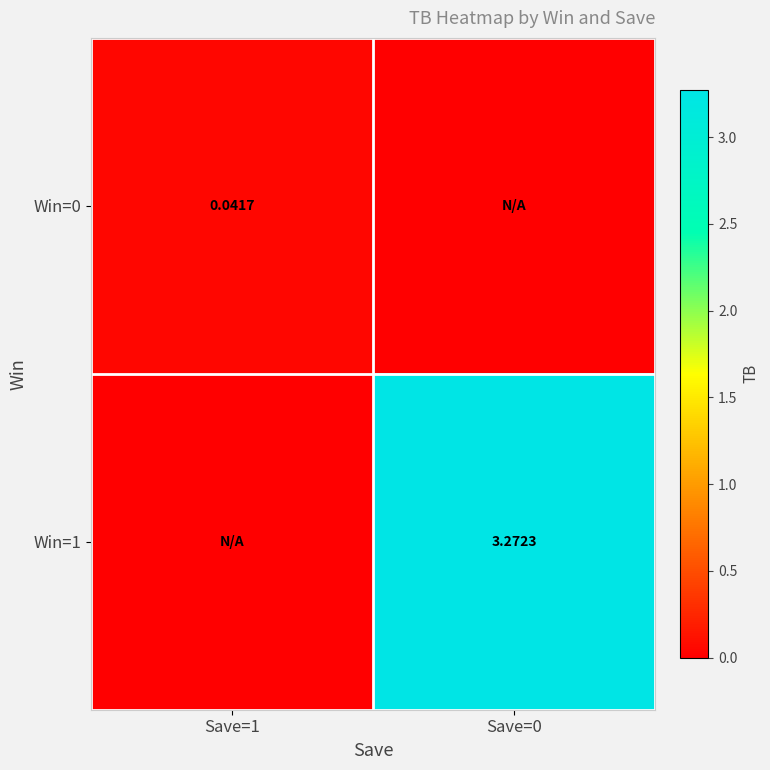

At which label does Win=1 reach its peak?

Save=0